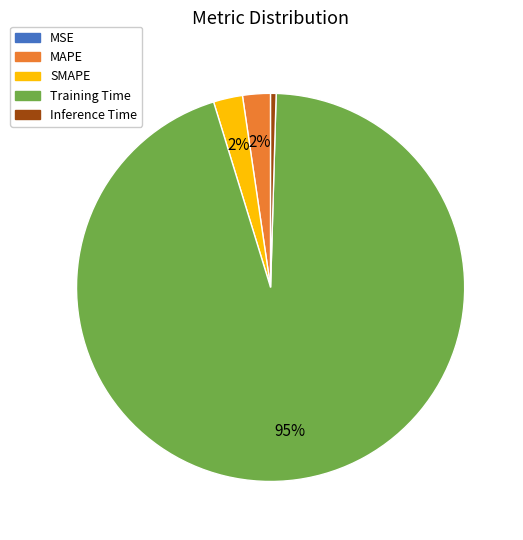

Between Inference Time and Training Time, which is larger?

Training Time